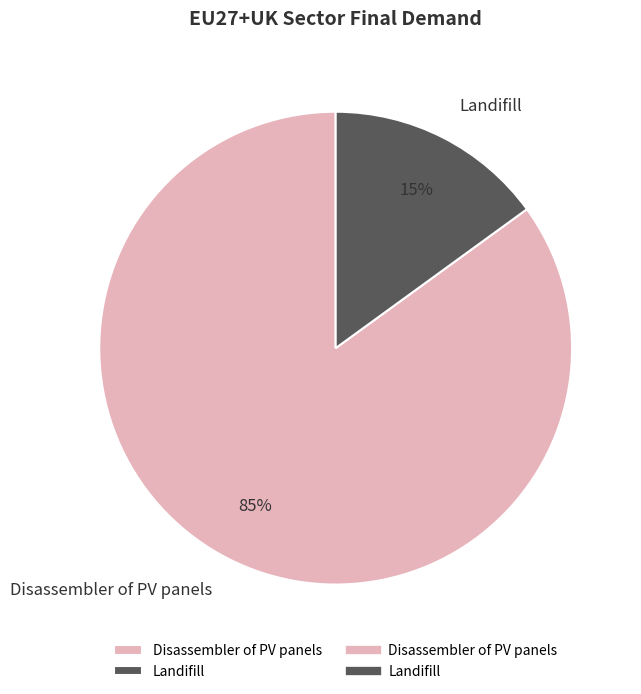

How many slices are in this pie chart?

2